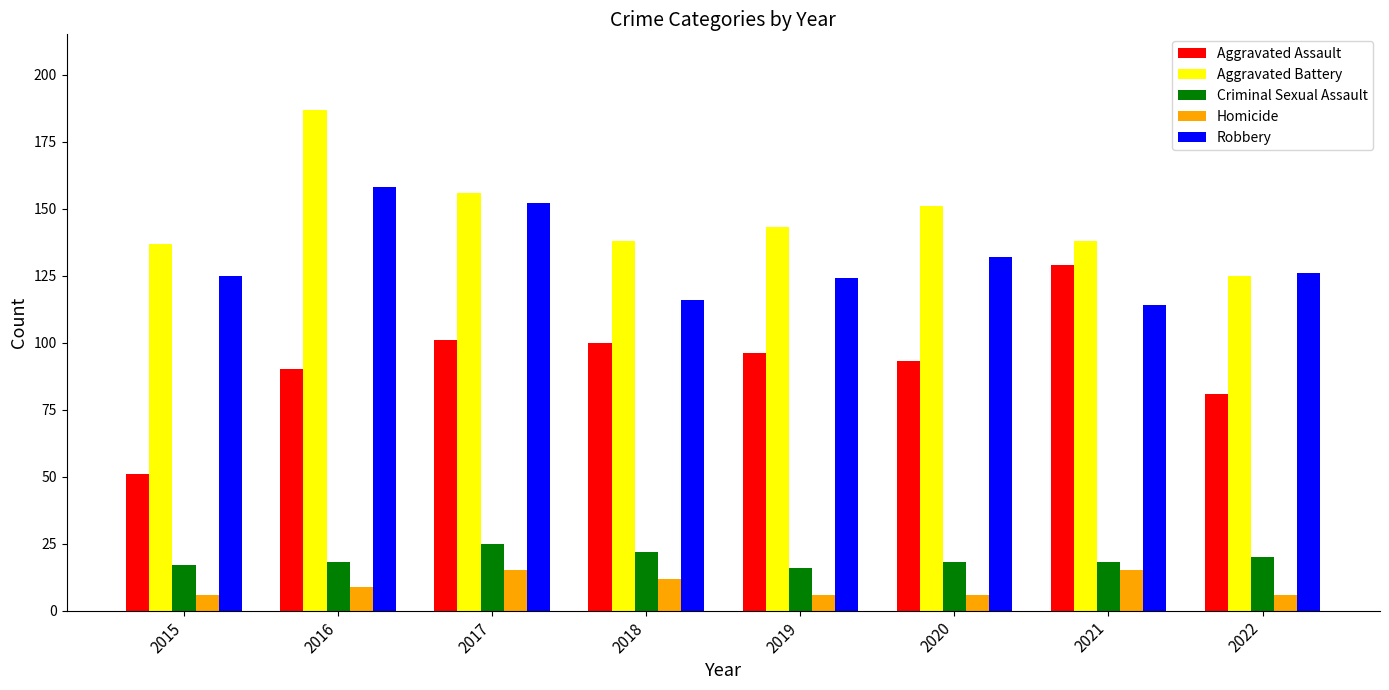

What is the difference between the maximum and minimum values in the Aggravated Assault series?

78